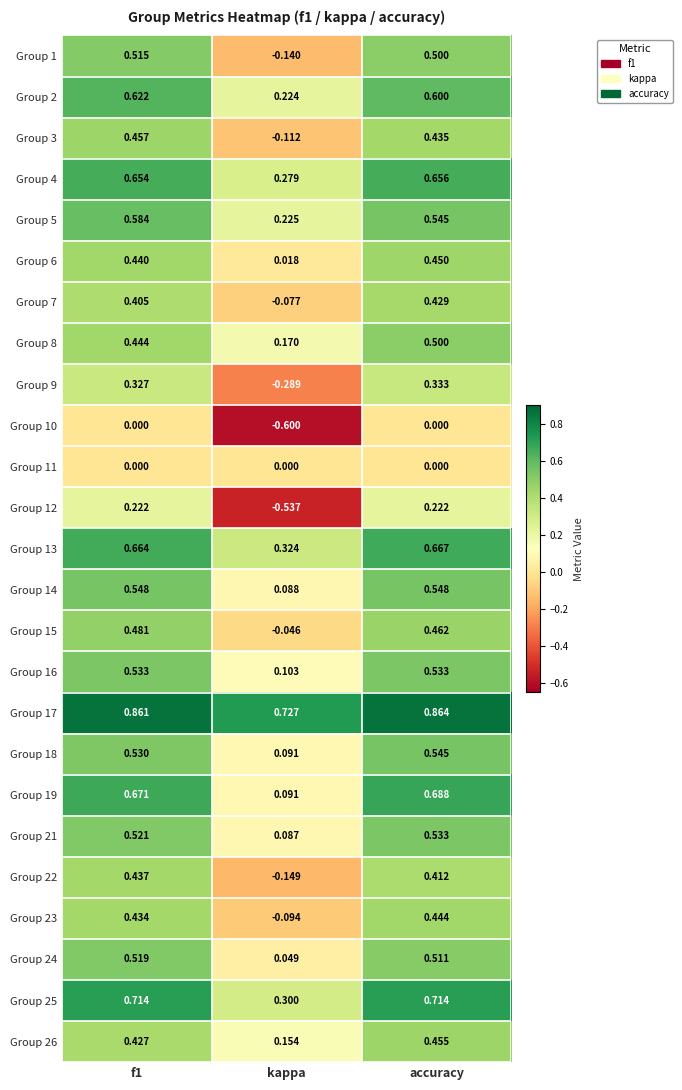

Where is Group 19 nearest to the value 0?

kappa